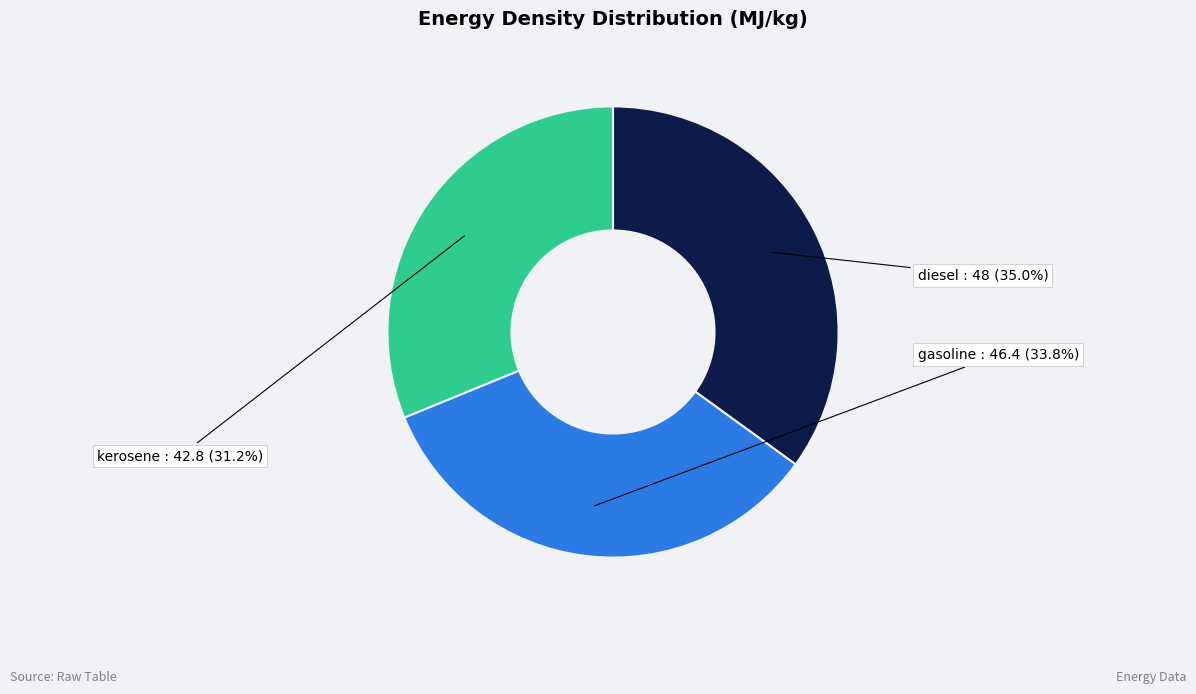

Which slice is the smallest?

kerosene